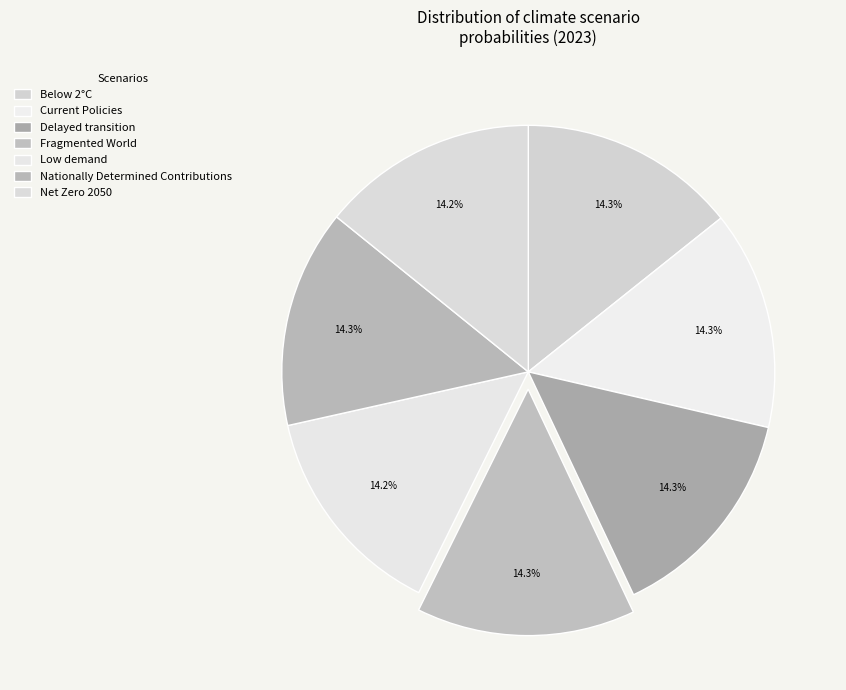

Which slice is the largest?

Fragmented World